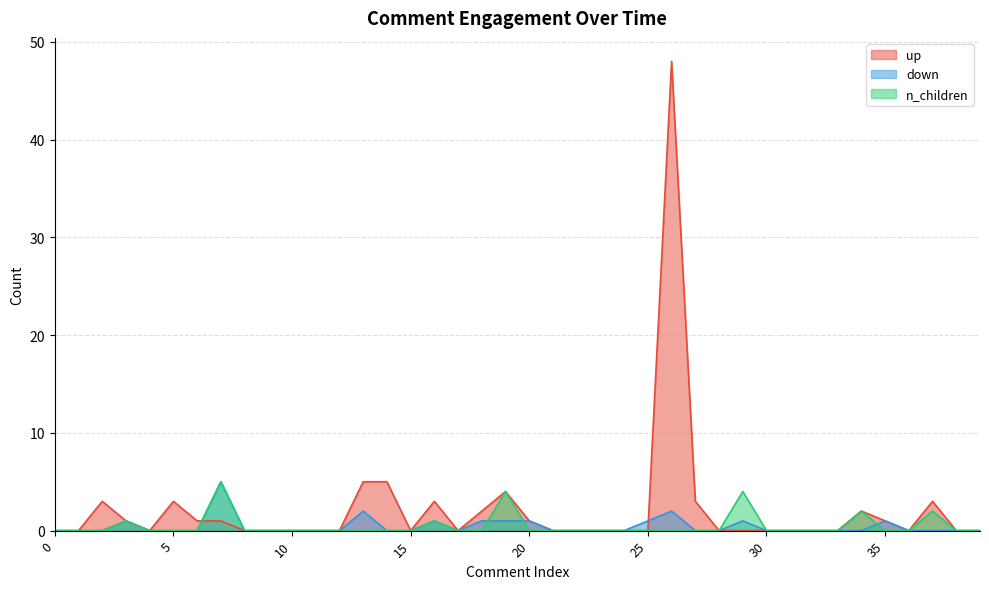

Where do up and n_children first cross each other?

6 and 7